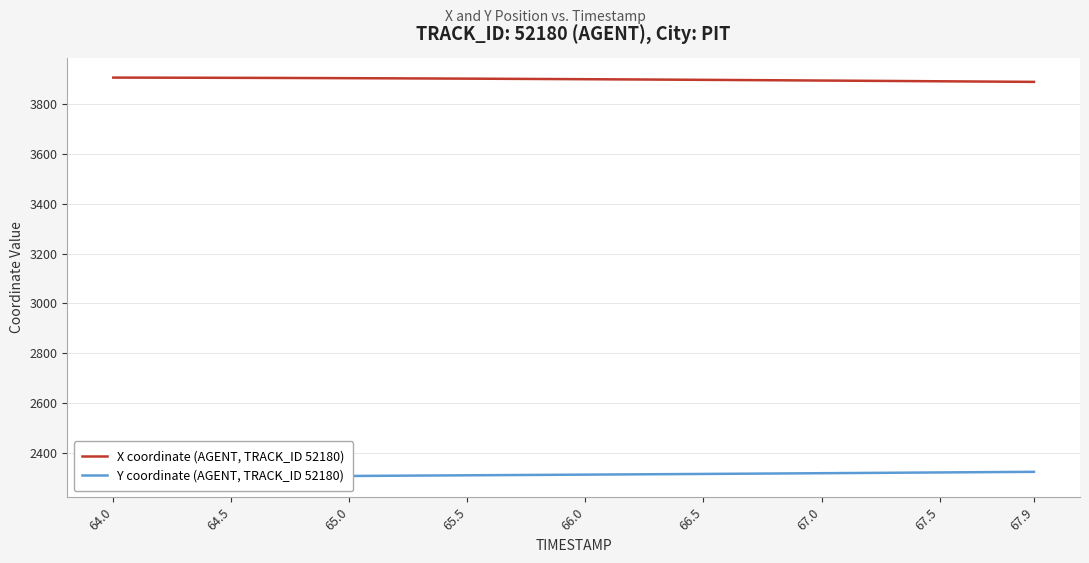

What is the minimum value for X coordinate (AGENT, TRACK_ID 52180)?

3890.1